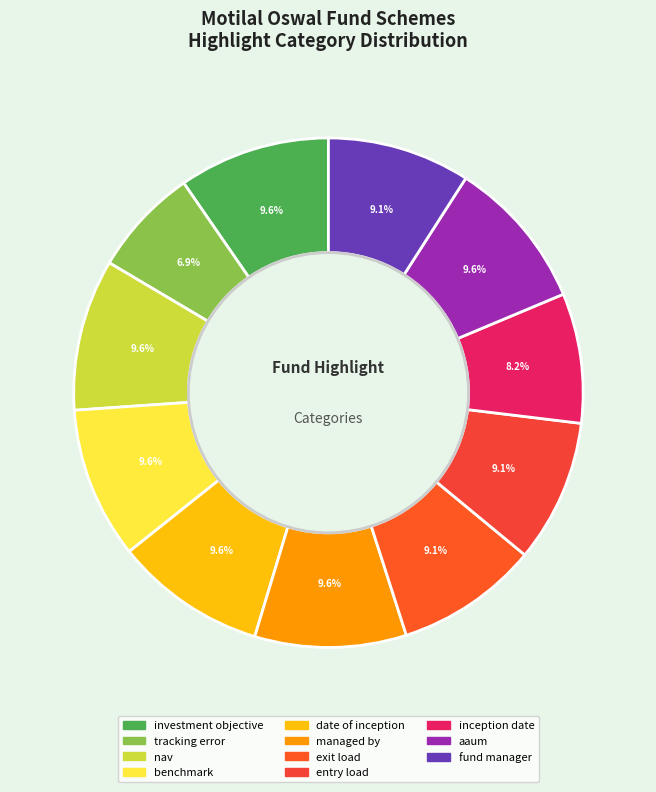

How many slices are in this pie chart?

11